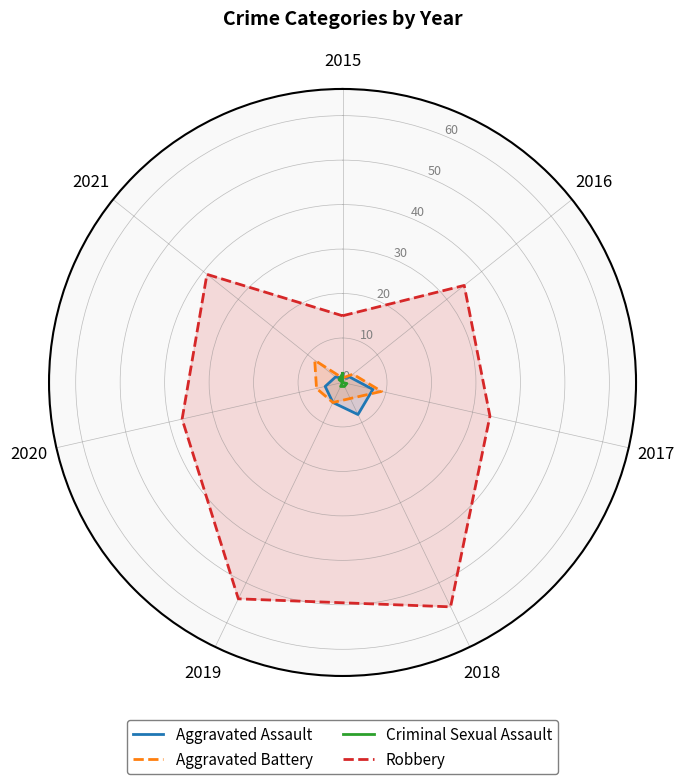

How many interior local valleys does the Robbery series have?

2